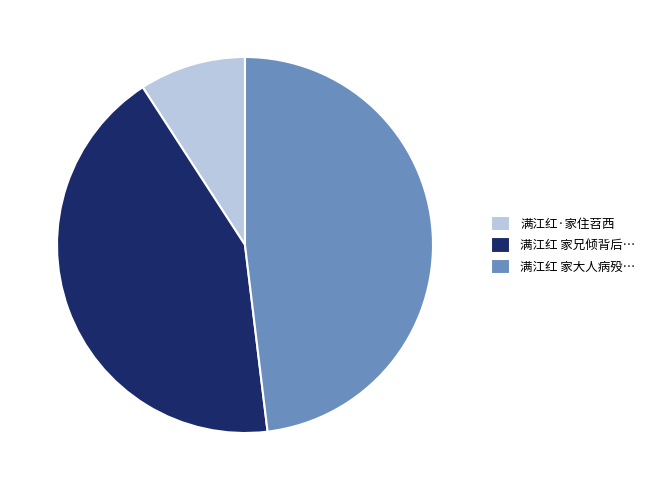

Approximately how many times larger is the value at 满江红 家大人病殁… compared to 满江红·家住苕西?

5.3